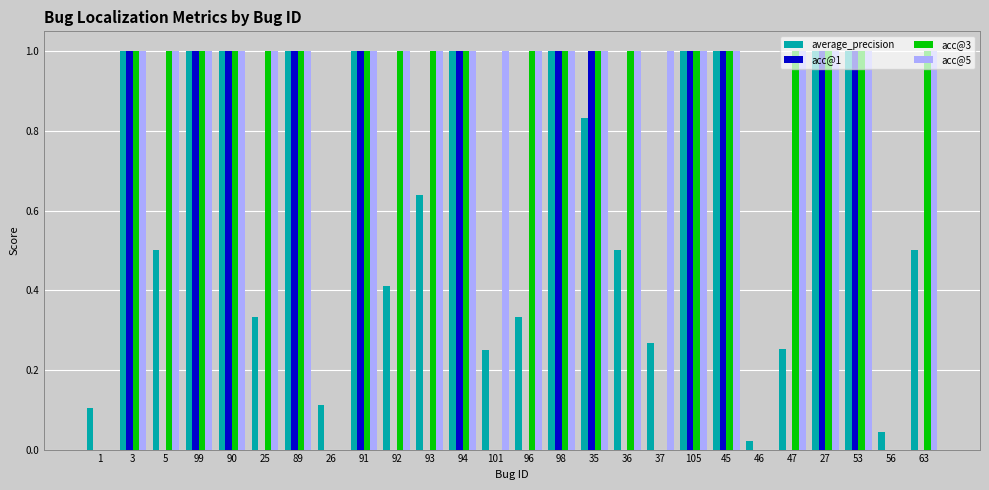

The value of acc@1 at 63 is 0.0. True or false?

True